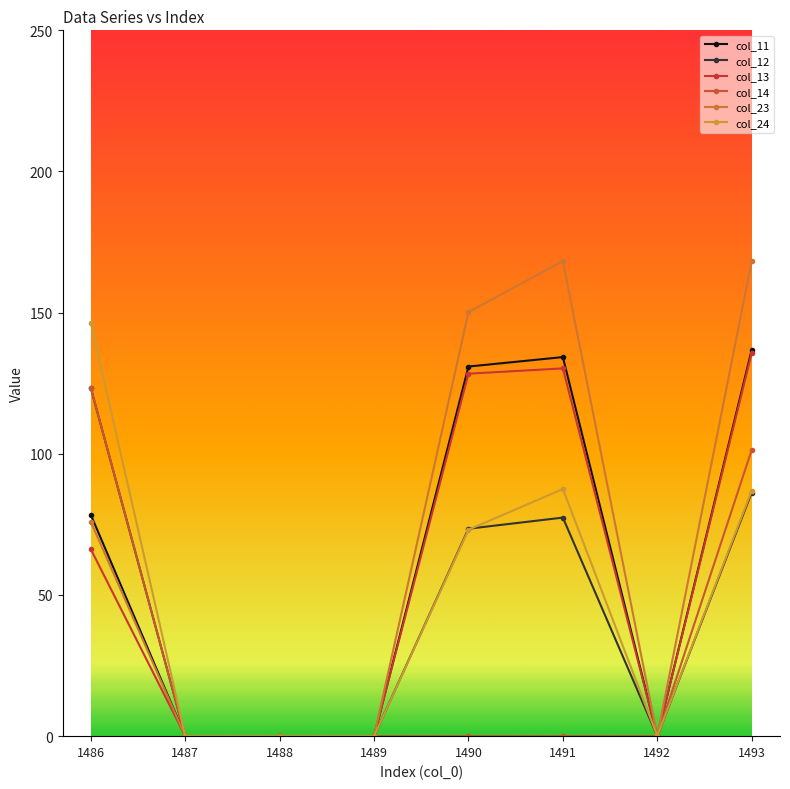

At which label does col_24 reach its minimum?

1487